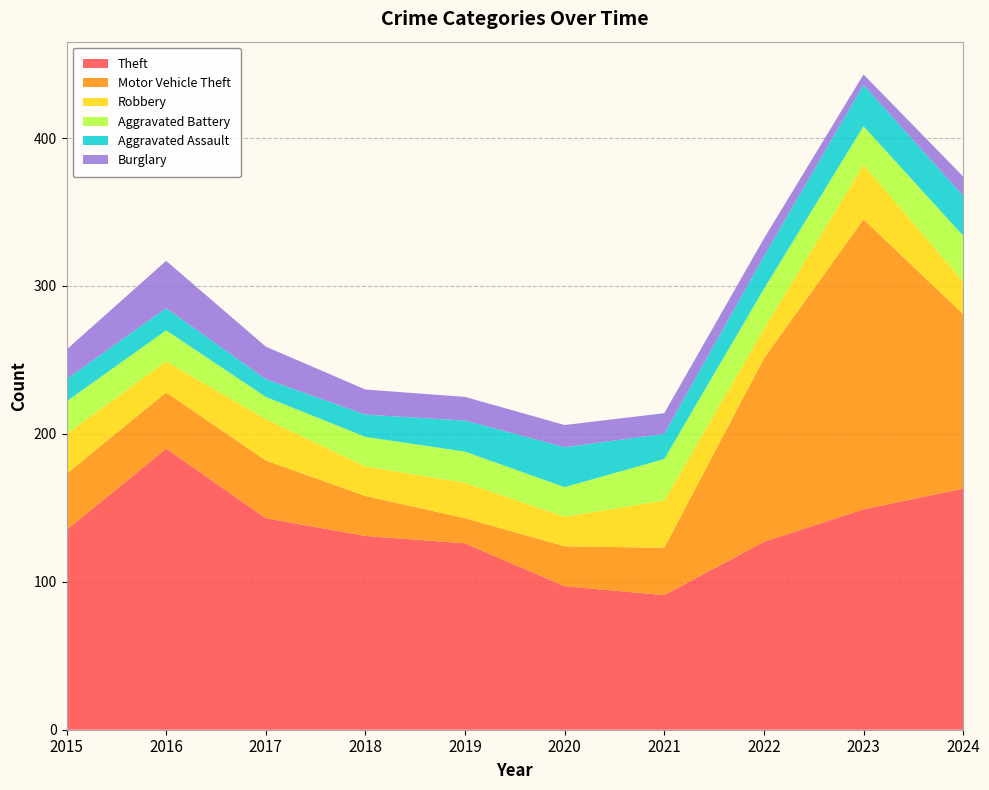

Reading left to right, extract all data points from this chart.

Theft: 135	190	143	131	126	97	91	127	149	163
Motor Vehicle Theft: 38	38	39	27	17	27	32	124	196	118
Robbery: 27	21	28	20	24	20	32	20	37	22
Aggravated Battery: 22	21	15	20	21	20	28	27	26	31
Aggravated Assault: 15	15	12	15	21	27	17	22	28	27
Burglary: 20	32	22	17	16	15	14	12	7	13